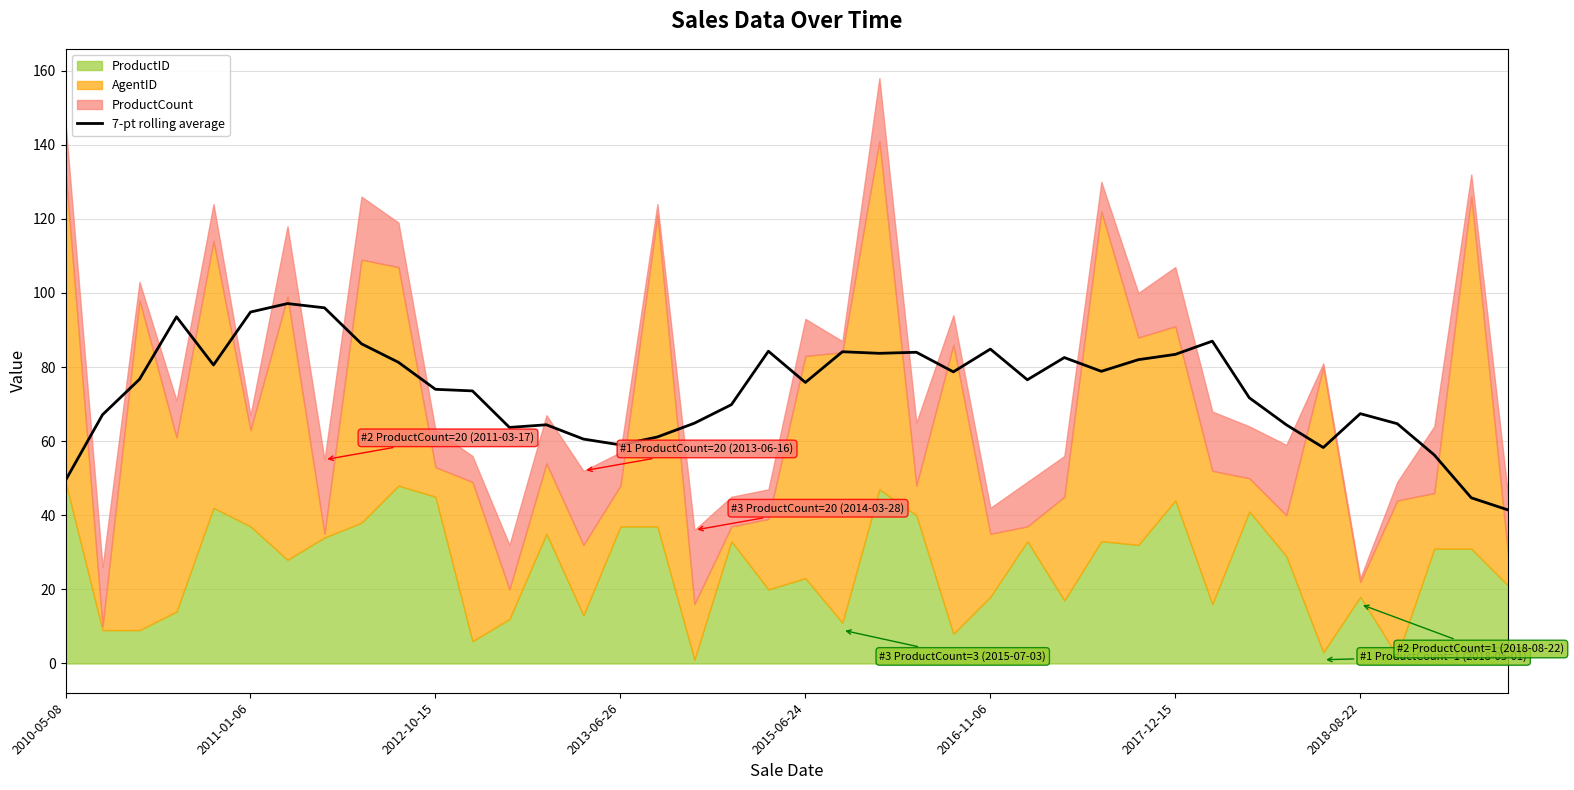

What is the highest value of the 7-pt rolling average series?

97.1